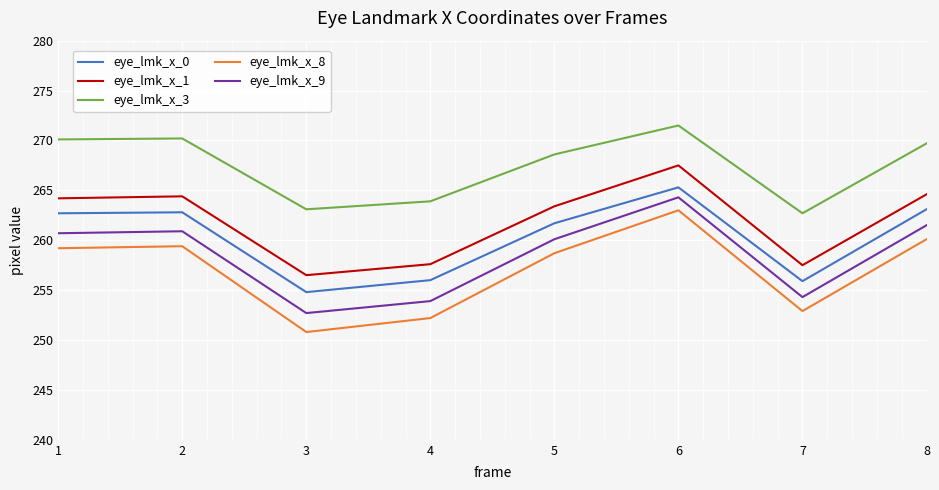

Which series has the largest total across all categories?

eye_lmk_x_3